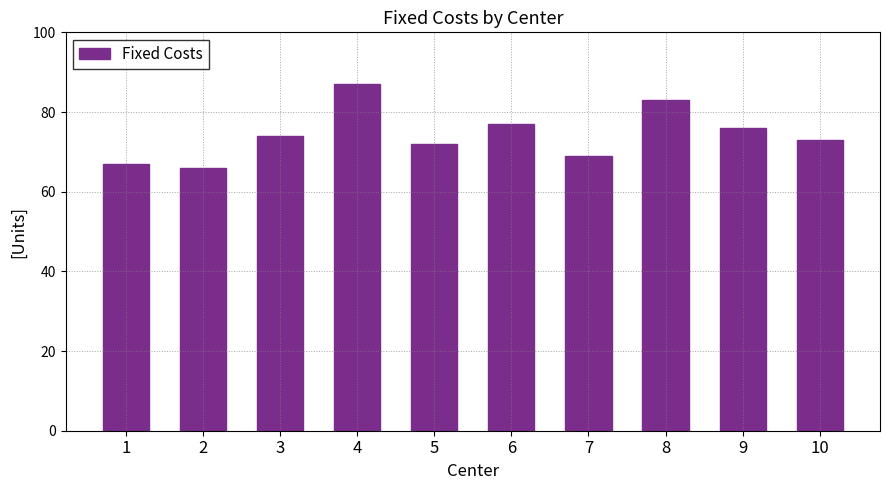

What is the smallest value displayed?

66